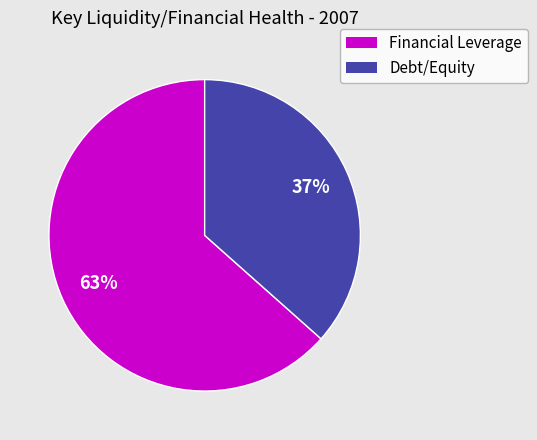

Is there a majority slice in this chart?

Yes